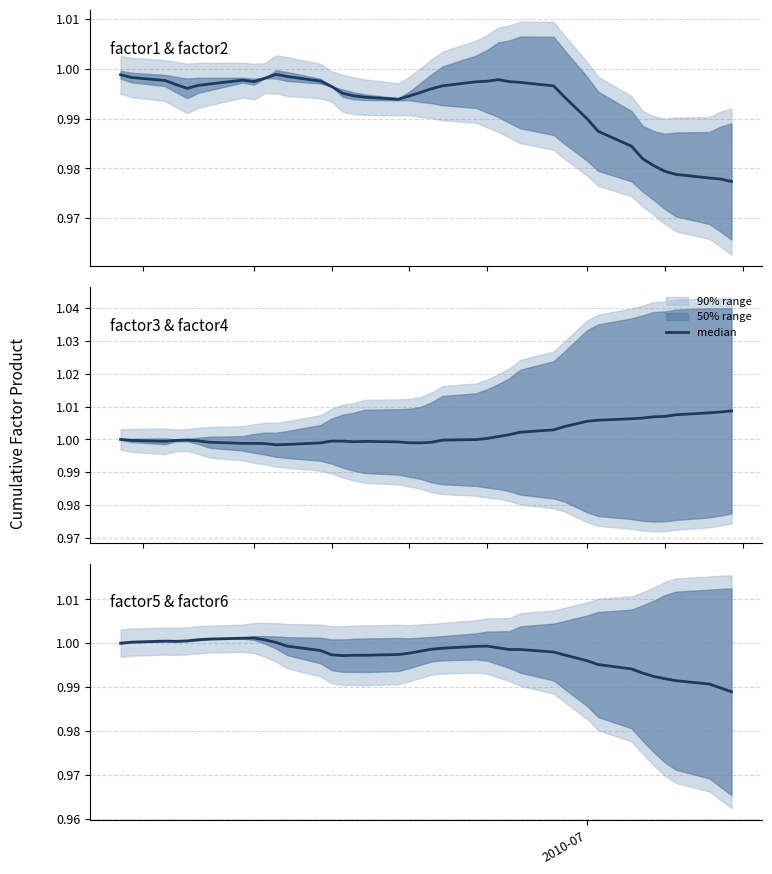

Is it true that the value at 36 is 1.4?

False